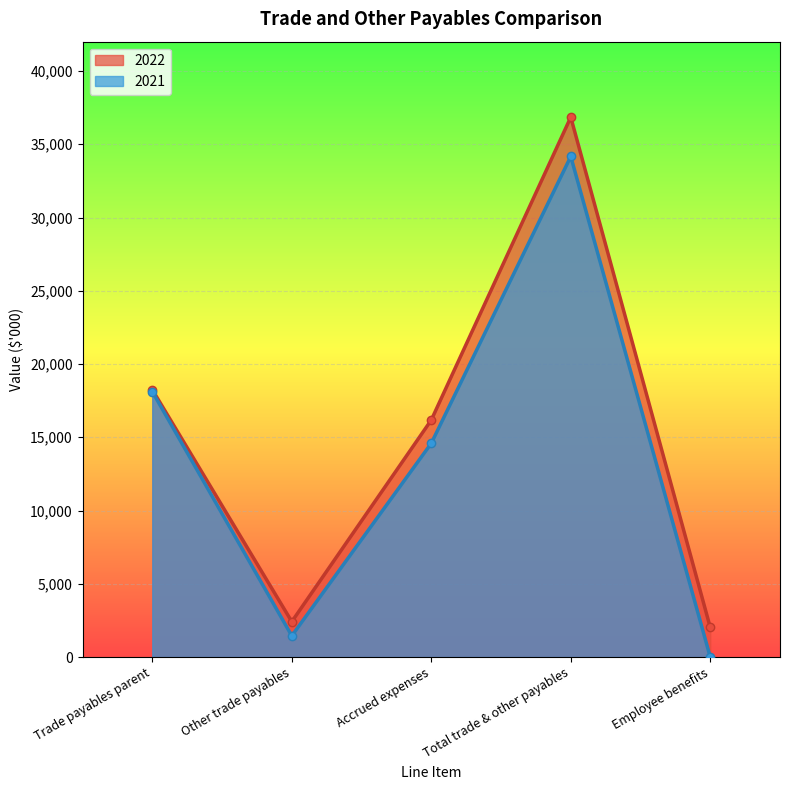

True or false: 2022 and 2021 intersect in this chart.

False